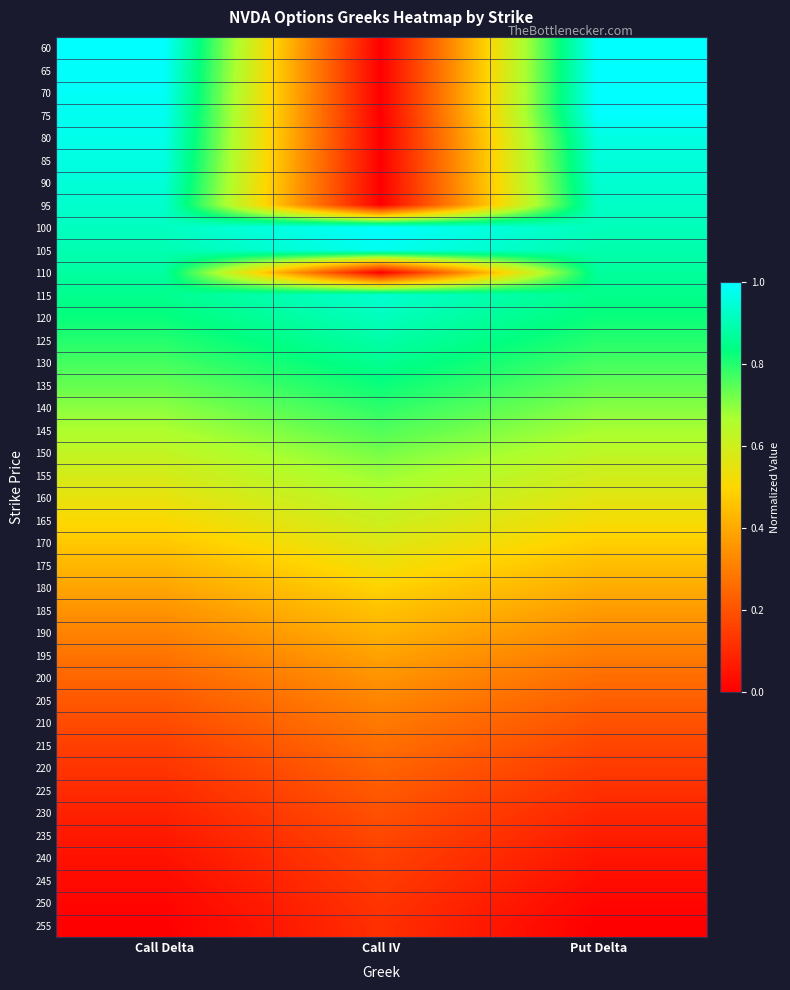

Reading left to right, list all the values displayed in this chart.

60: Call Delta=1.0	Call IV=0.0	Put Delta=1.0
65: Call Delta=1.0	Call IV=0.0	Put Delta=1.0
70: Call Delta=1.0	Call IV=0.0	Put Delta=1.0
75: Call Delta=1.0	Call IV=0.0	Put Delta=1.0
80: Call Delta=1.0	Call IV=0.0	Put Delta=1.0
85: Call Delta=1.0	Call IV=0.0	Put Delta=1.0
90: Call Delta=0.9	Call IV=0.0	Put Delta=0.9
95: Call Delta=0.9	Call IV=0.0	Put Delta=0.9
100: Call Delta=0.9	Call IV=1.0	Put Delta=0.9
105: Call Delta=0.9	Call IV=1.0	Put Delta=0.9
110: Call Delta=0.9	Call IV=0.0	Put Delta=0.9
115: Call Delta=0.9	Call IV=0.9	Put Delta=0.8
120: Call Delta=0.8	Call IV=0.9	Put Delta=0.8
125: Call Delta=0.8	Call IV=0.9	Put Delta=0.8
130: Call Delta=0.8	Call IV=0.9	Put Delta=0.8
135: Call Delta=0.7	Call IV=0.8	Put Delta=0.7
140: Call Delta=0.7	Call IV=0.8	Put Delta=0.7
145: Call Delta=0.7	Call IV=0.8	Put Delta=0.7
150: Call Delta=0.6	Call IV=0.7	Put Delta=0.6
155: Call Delta=0.6	Call IV=0.7	Put Delta=0.6
160: Call Delta=0.5	Call IV=0.6	Put Delta=0.6
165: Call Delta=0.5	Call IV=0.6	Put Delta=0.5
170: Call Delta=0.5	Call IV=0.6	Put Delta=0.5
175: Call Delta=0.4	Call IV=0.5	Put Delta=0.4
180: Call Delta=0.4	Call IV=0.5	Put Delta=0.4
185: Call Delta=0.4	Call IV=0.5	Put Delta=0.4
190: Call Delta=0.3	Call IV=0.4	Put Delta=0.3
195: Call Delta=0.3	Call IV=0.4	Put Delta=0.3
200: Call Delta=0.2	Call IV=0.4	Put Delta=0.3
205: Call Delta=0.2	Call IV=0.3	Put Delta=0.2
210: Call Delta=0.2	Call IV=0.3	Put Delta=0.2
215: Call Delta=0.2	Call IV=0.3	Put Delta=0.2
220: Call Delta=0.1	Call IV=0.2	Put Delta=0.1
225: Call Delta=0.1	Call IV=0.2	Put Delta=0.1
230: Call Delta=0.1	Call IV=0.2	Put Delta=0.1
235: Call Delta=0.1	Call IV=0.2	Put Delta=0.1
240: Call Delta=0.0	Call IV=0.2	Put Delta=0.1
245: Call Delta=0.0	Call IV=0.1	Put Delta=0.0
250: Call Delta=0.0	Call IV=0.1	Put Delta=0.0
255: Call Delta=0.0	Call IV=0.1	Put Delta=0.0